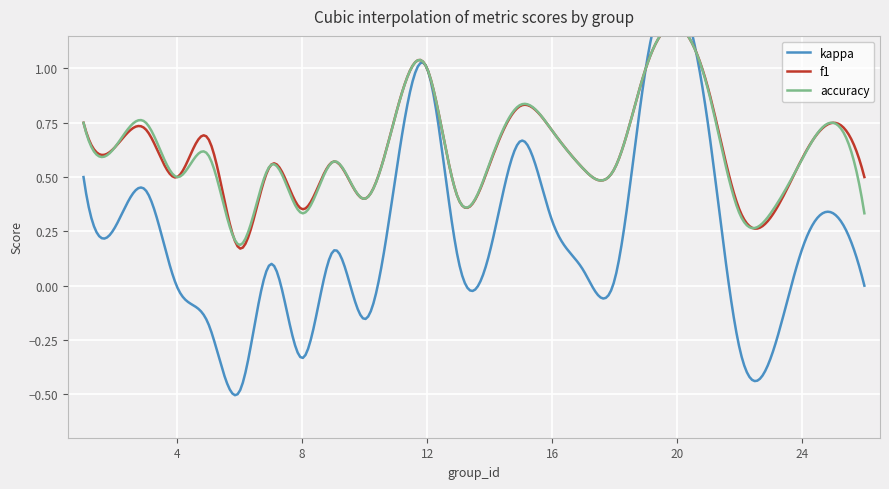

Reading left to right, extract all data points from this chart.

kappa: 1=0.5	2=0.3	3=0.4	4=-0.0	5=-0.2	6=-0.5	7=0.1	8=-0.3	9=0.2	10=-0.2	12=1.0	13=0.1	14=0.2	15=0.7	16=0.3	17=0.1	18=0.0	19=1.0	21=0.7	22=-0.3	23=-0.3	24=0.2	25=0.3	26=0.0
f1: 1=0.8	2=0.6	3=0.7	4=0.5	5=0.7	6=0.2	7=0.6	8=0.4	9=0.6	10=0.4	12=1.0	13=0.4	14=0.6	15=0.8	16=0.7	17=0.5	18=0.5	19=1.0	21=0.9	22=0.3	23=0.3	24=0.6	25=0.8	26=0.5
accuracy: 1=0.8	2=0.6	3=0.8	4=0.5	5=0.6	6=0.2	7=0.6	8=0.3	9=0.6	10=0.4	12=1.0	13=0.4	14=0.6	15=0.8	16=0.7	17=0.5	18=0.5	19=1.0	21=0.9	22=0.3	23=0.3	24=0.6	25=0.8	26=0.3